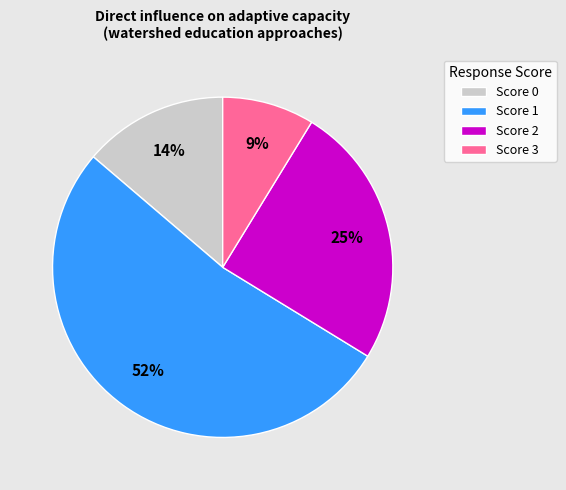

Which slice is the smallest?

Score 3